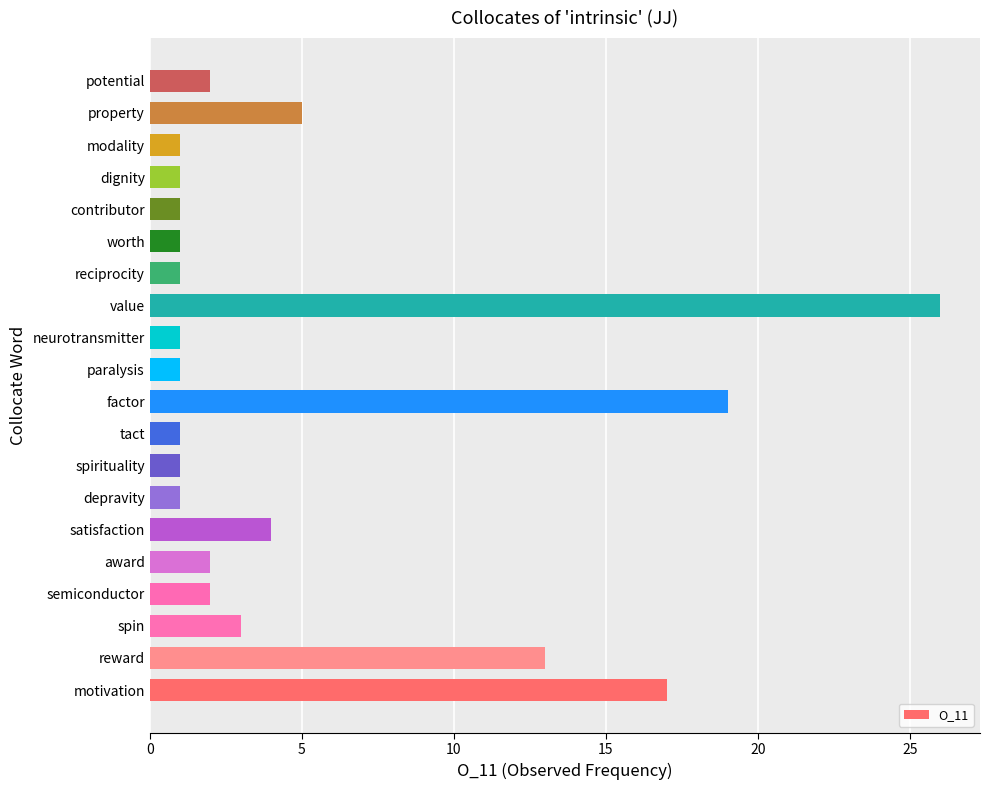

Which has a higher value, neurotransmitter or value?

value